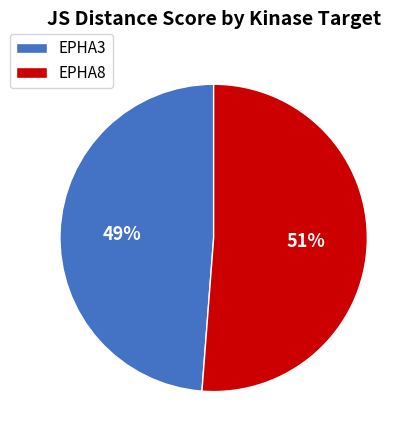

The EPHA3 slice represents 49% of the pie. True or false?

True